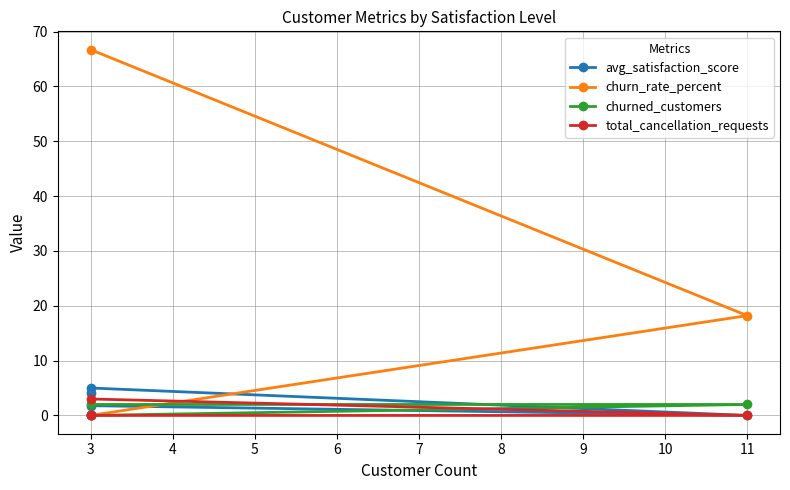

Which series has the widest spread of values?

churn_rate_percent